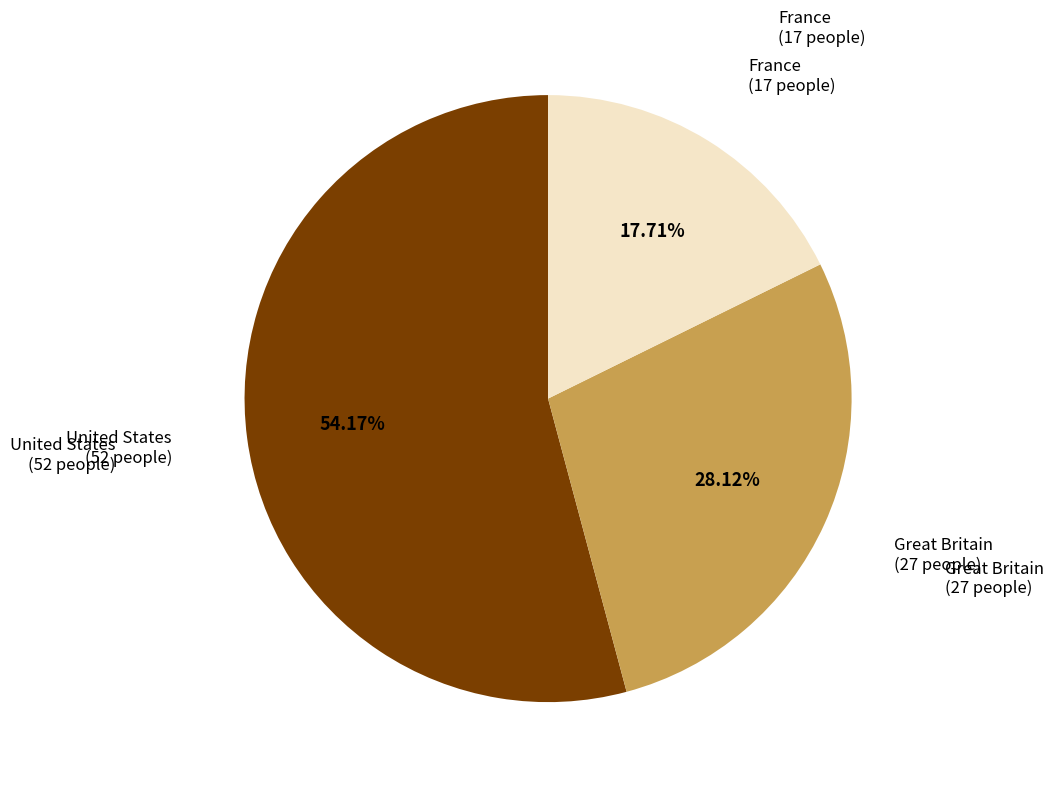

To the nearest percent, what is the difference between the largest and smallest slice percentages?

36%